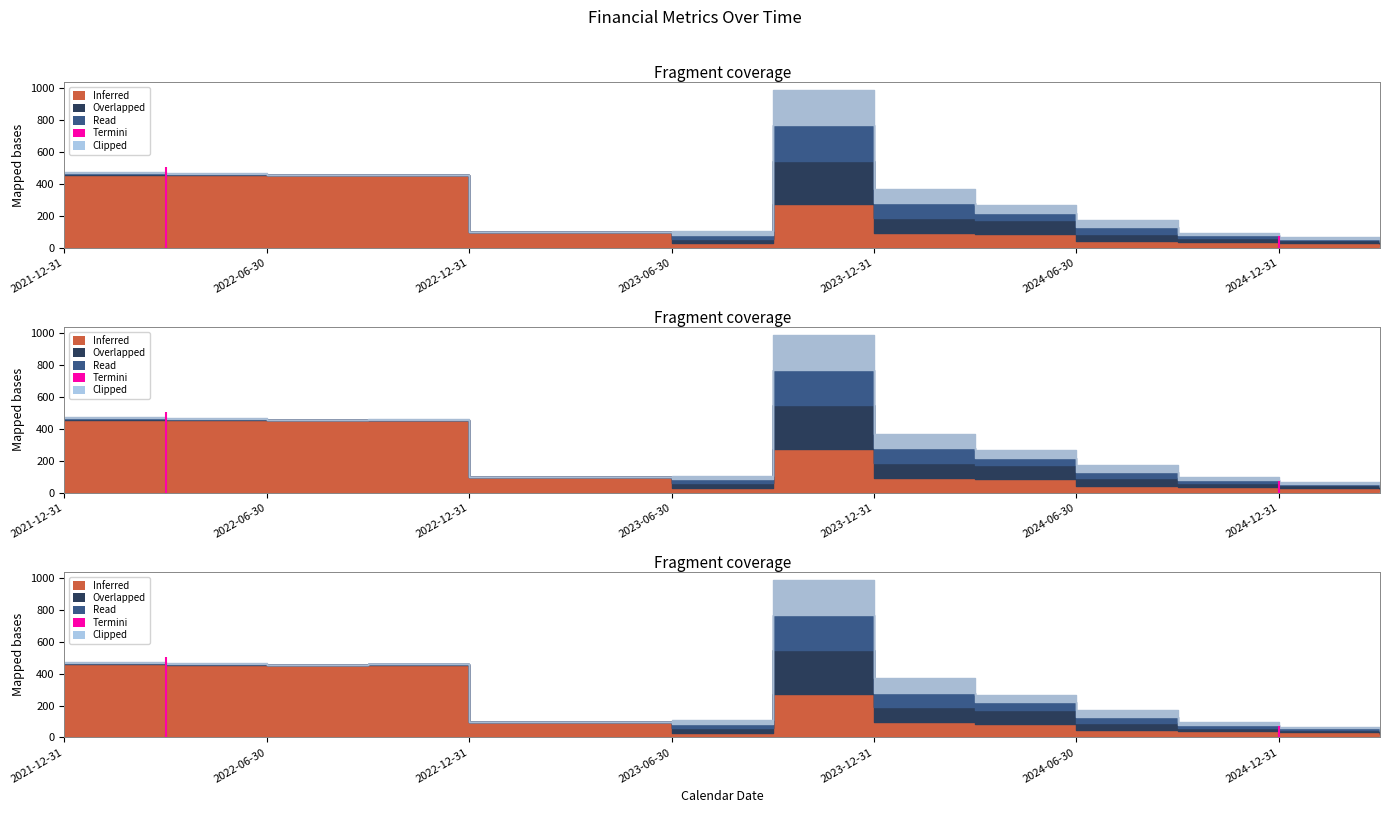

What is the label of the 7th point from the left?

2023-06-30